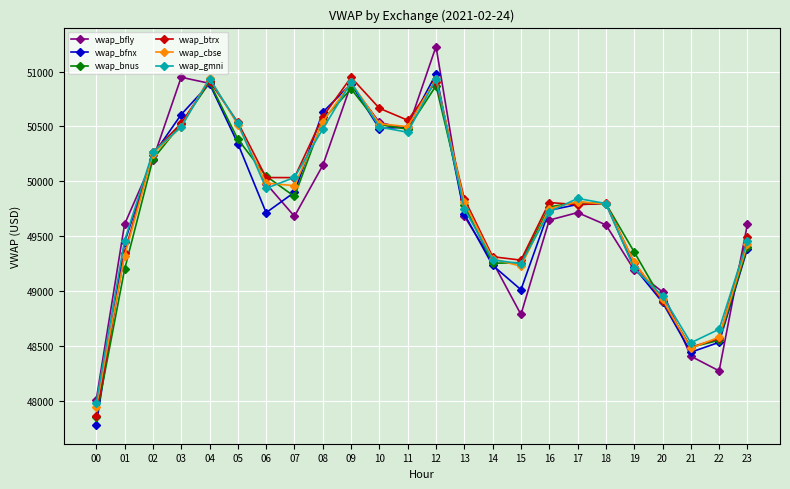

Where do vwap_bfnx and vwap_bfly first cross each other?

01 and 02